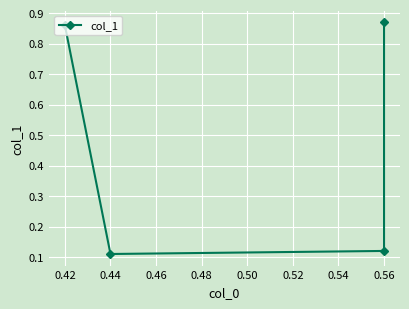

What is the difference between the maximum and minimum values?

0.8